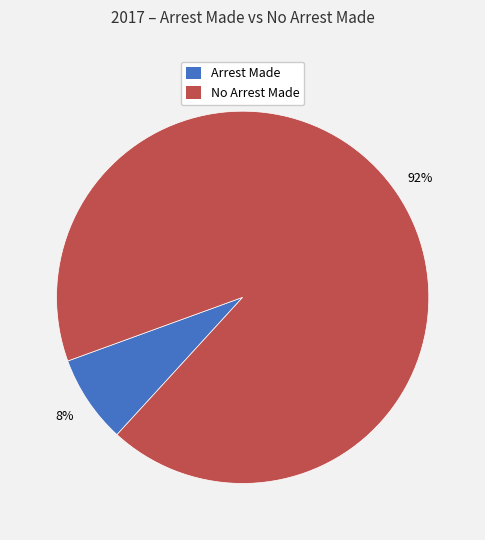

Is the sum of No Arrest Made and Arrest Made greater than half?

Yes